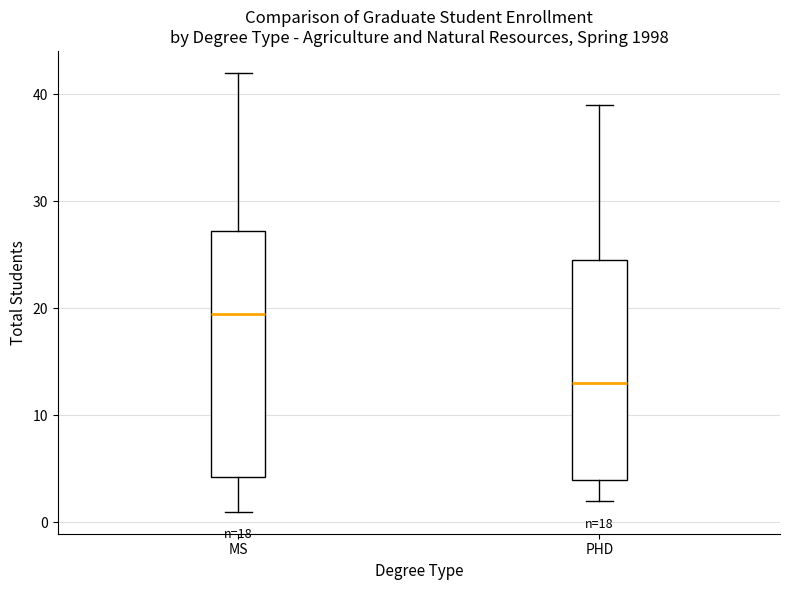

Which box is the tallest, from its lower edge to its upper edge?

MS